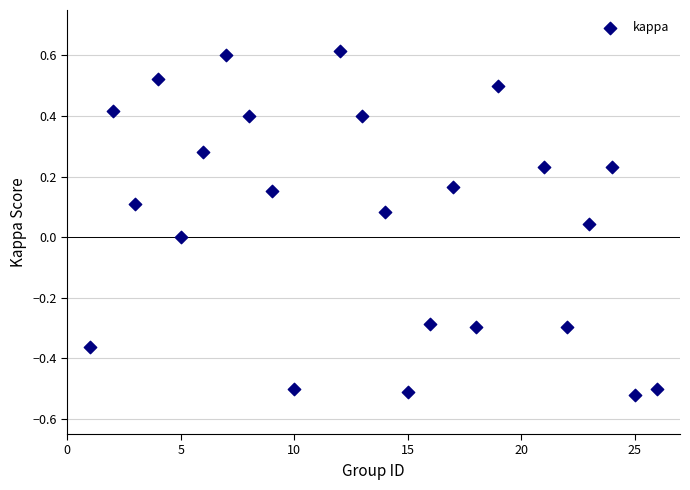

What is the range of Y values (max minus min)?

1.1